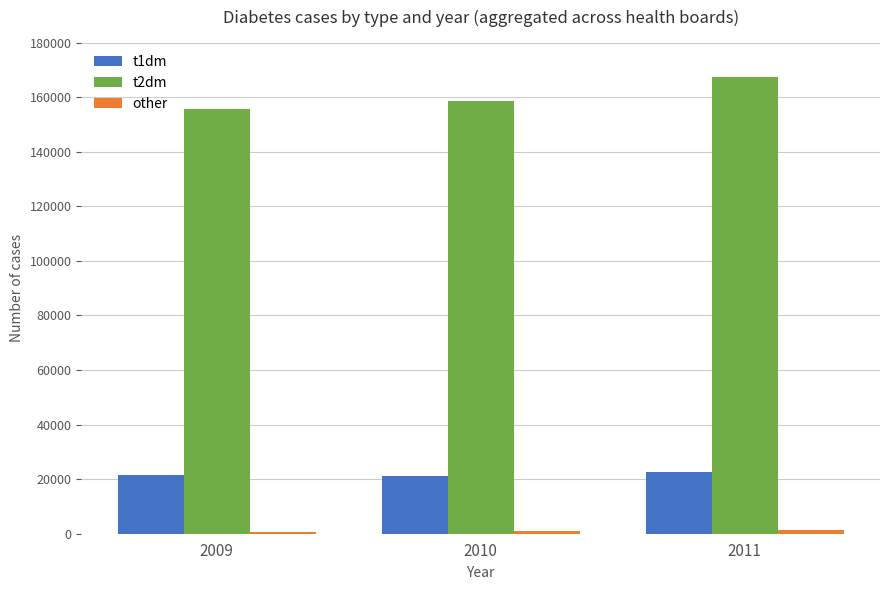

How many categories are shown in the chart?

3